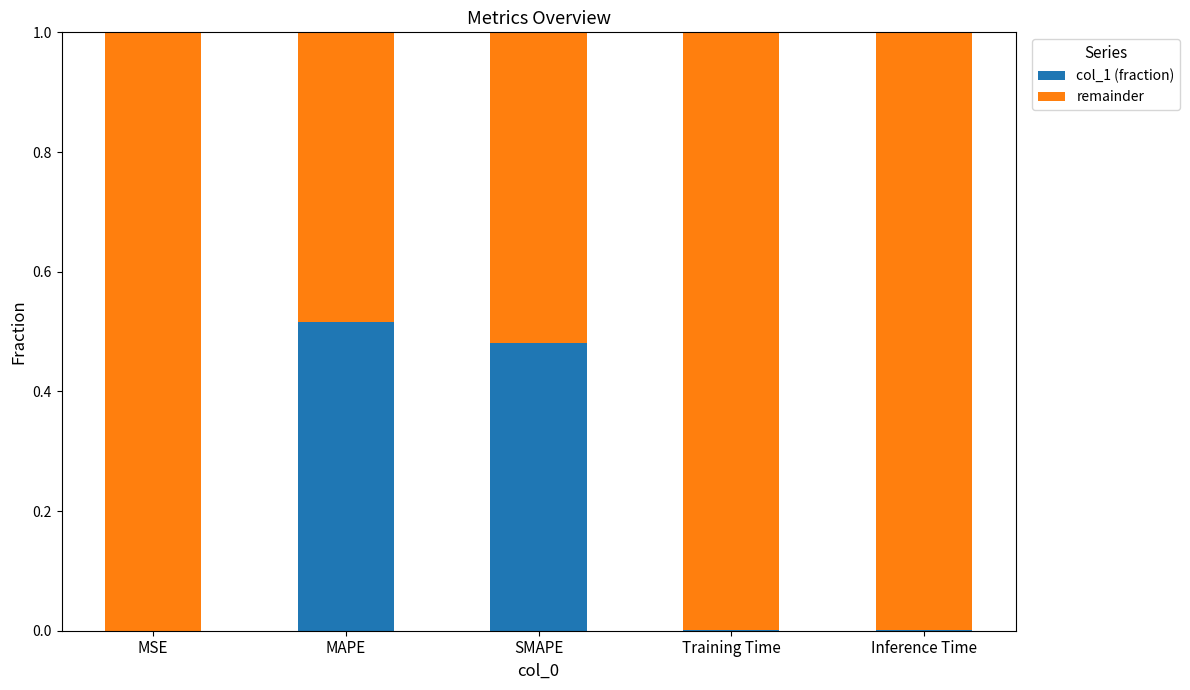

What is the sum of all col_1 (fraction) values?

1.0